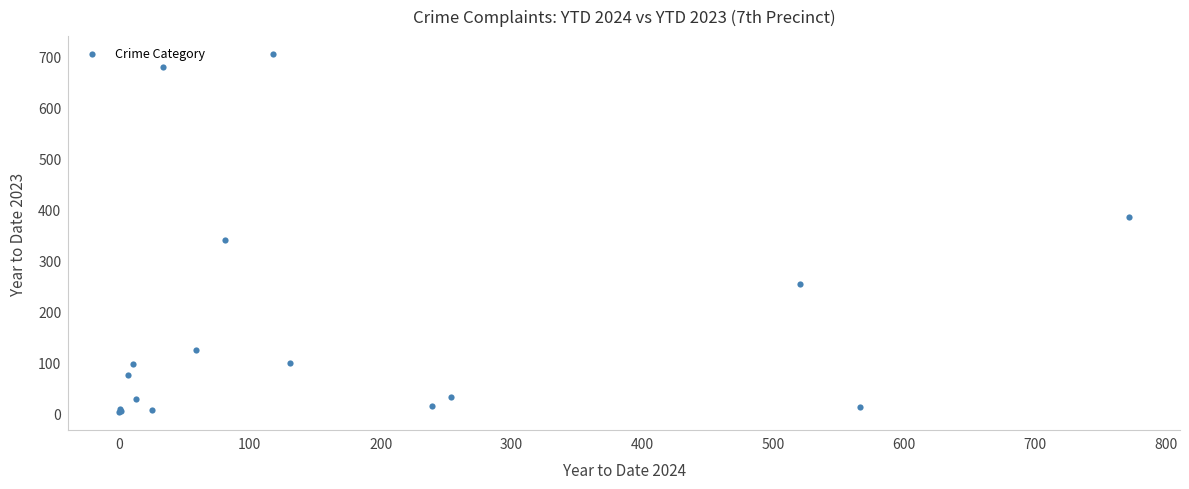

What Y value in the scatter plot is closest to 353?

340